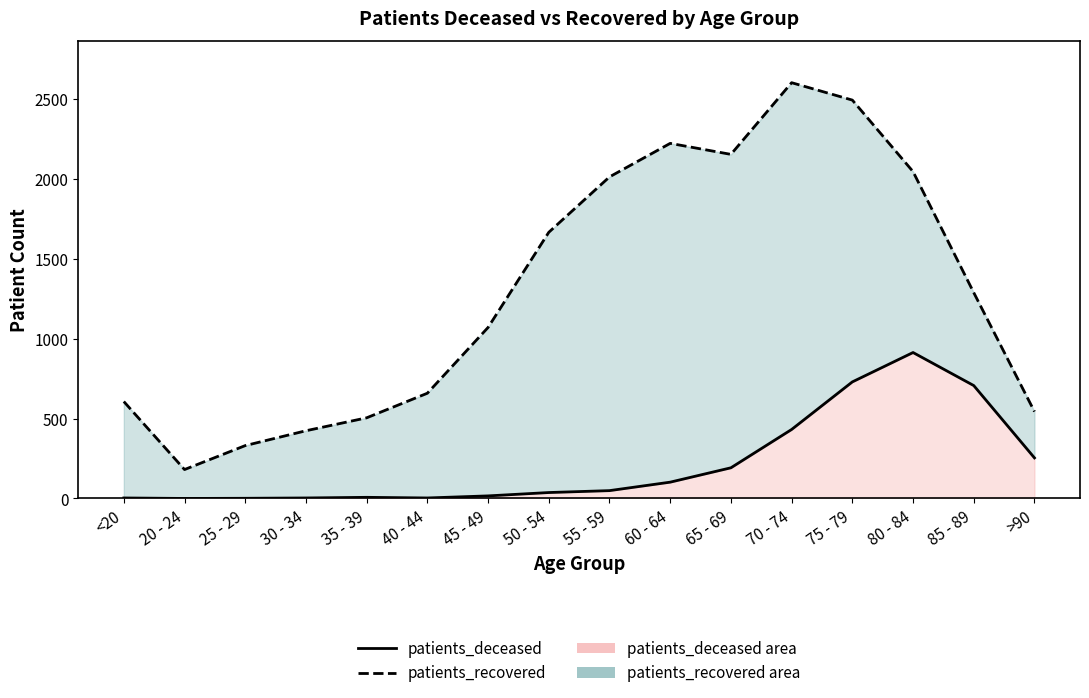

What is the sum of the patients_deceased (line) values at 30 - 34 and 50 - 54?

40